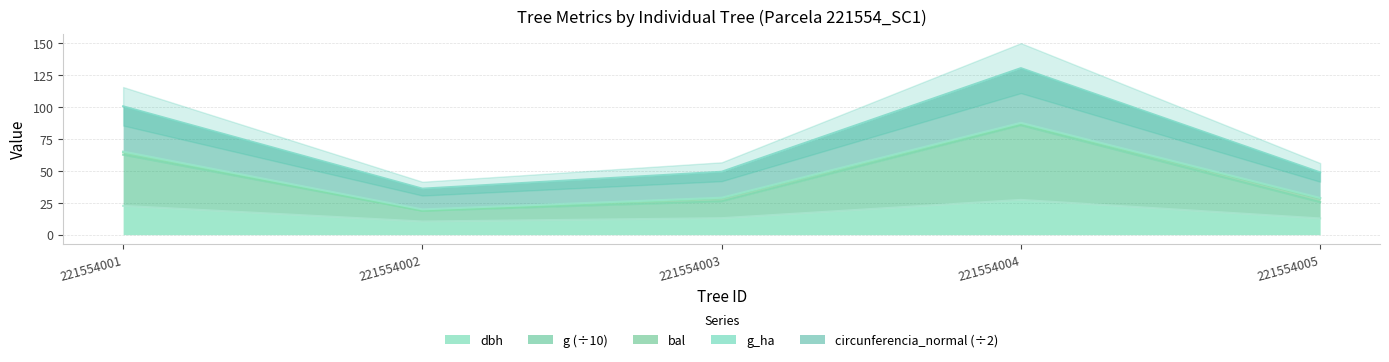

What is the maximum value for dbh?

27.3